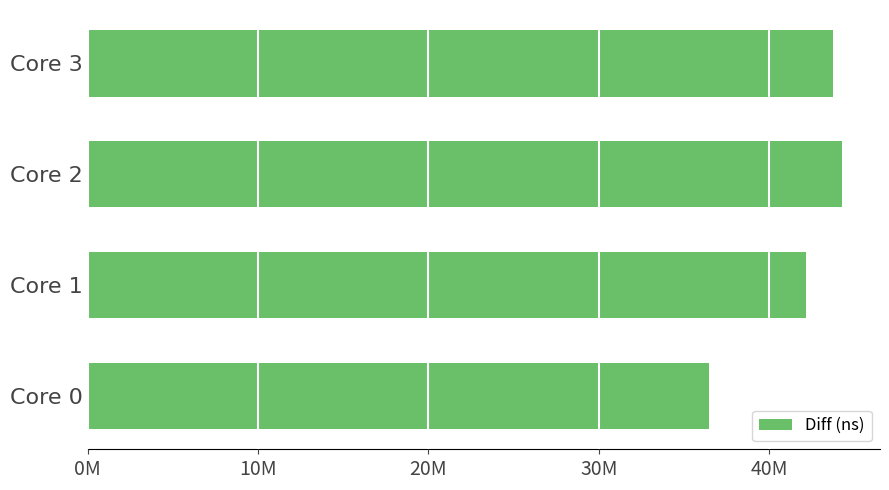

Rank the categories by value from highest to lowest.

Core 2, Core 3, Core 1, Core 0